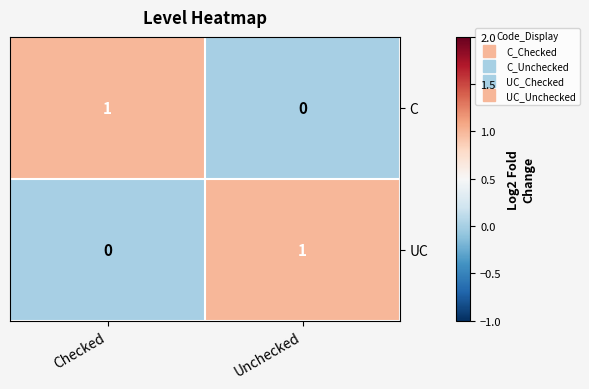

At which label does UC reach its peak?

Unchecked